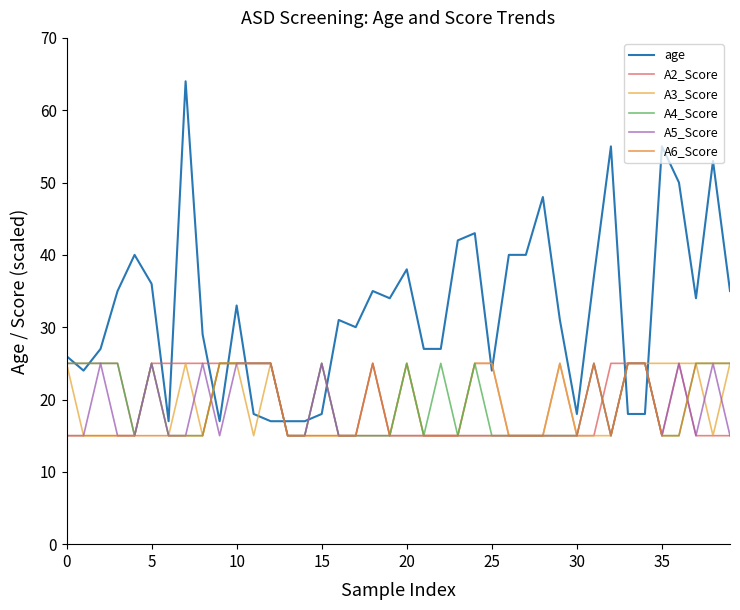

True or false: A3_Score and age intersect in this chart.

True